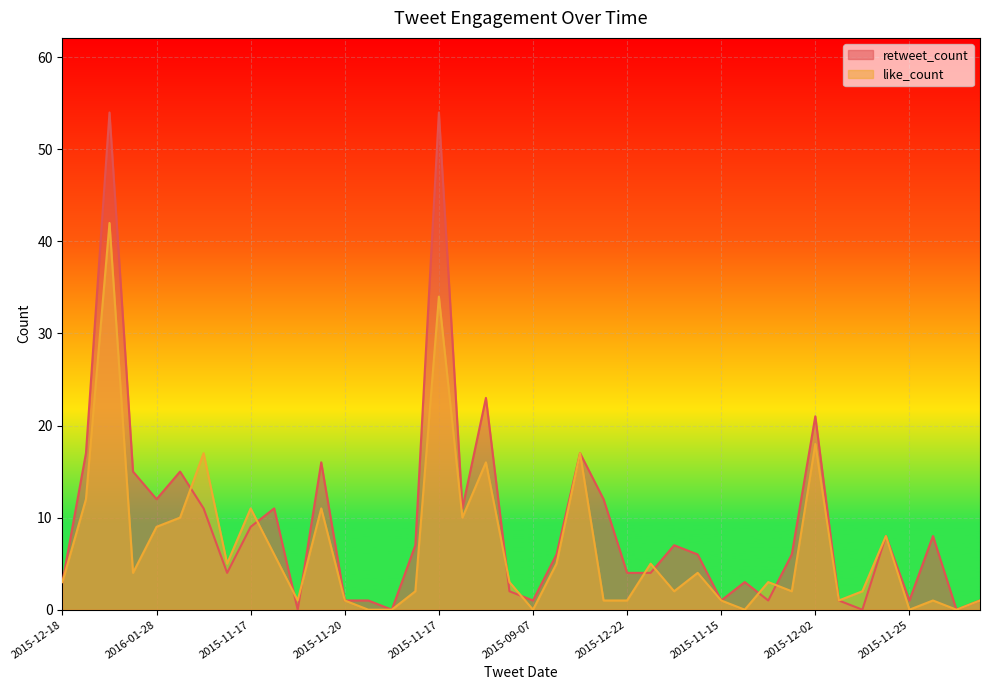

What is the label of the 16th point from the right?

2015-12-22